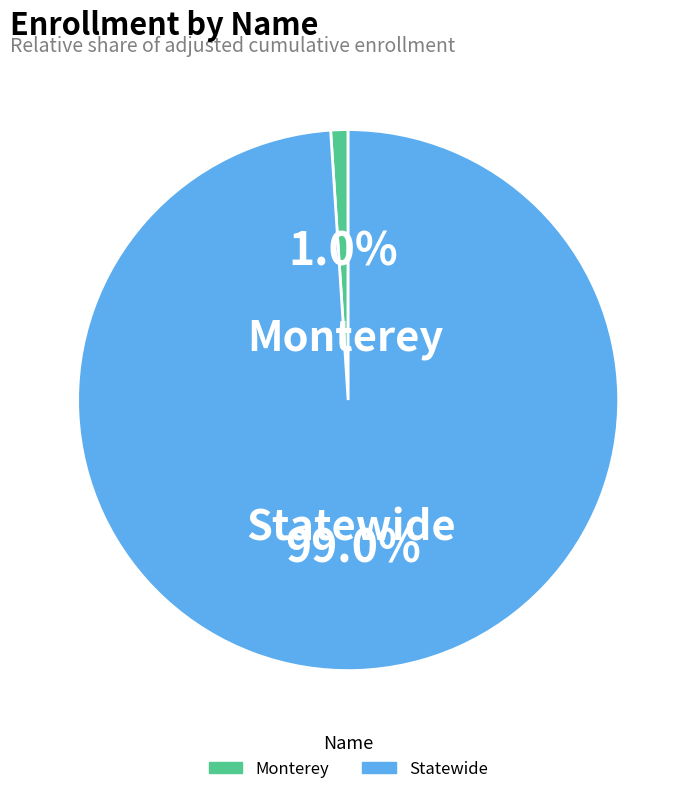

Which slice is the smallest?

Monterey